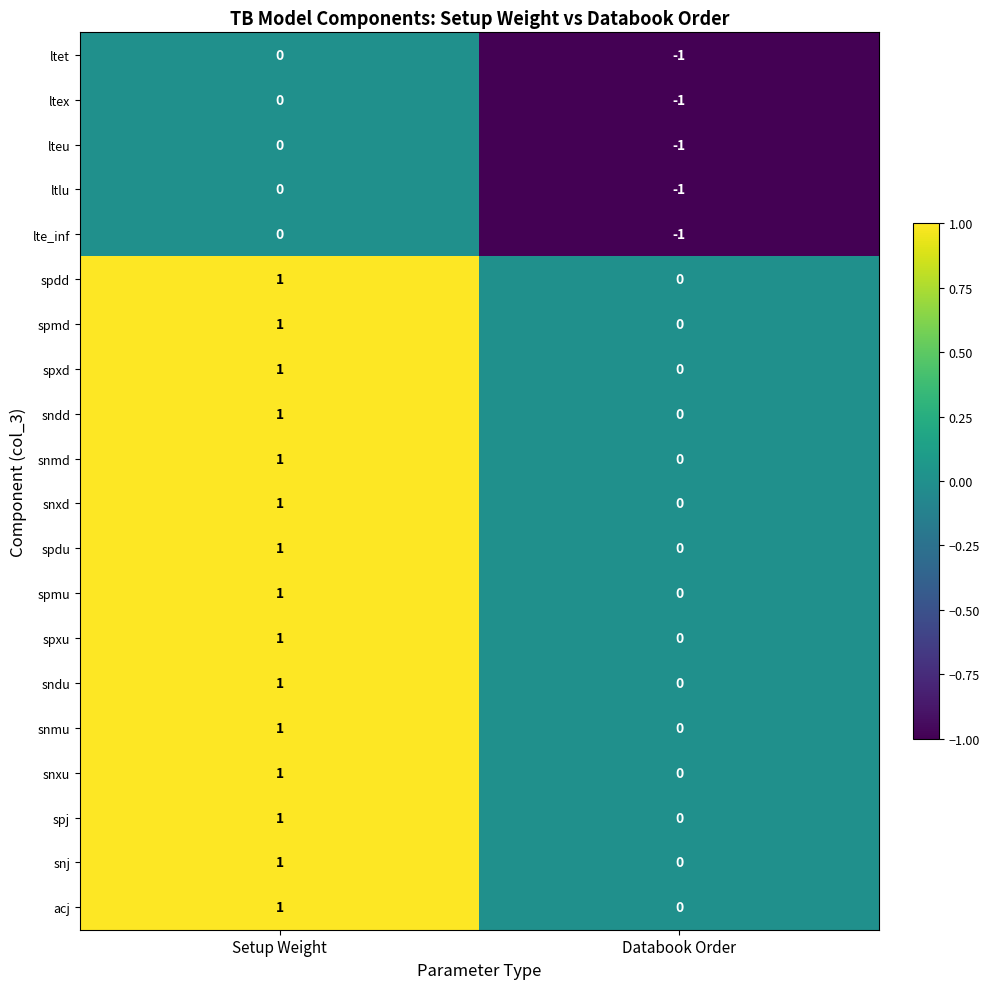

Is the value of spmu at Databook Order greater than the value of snmu at Setup Weight?

No